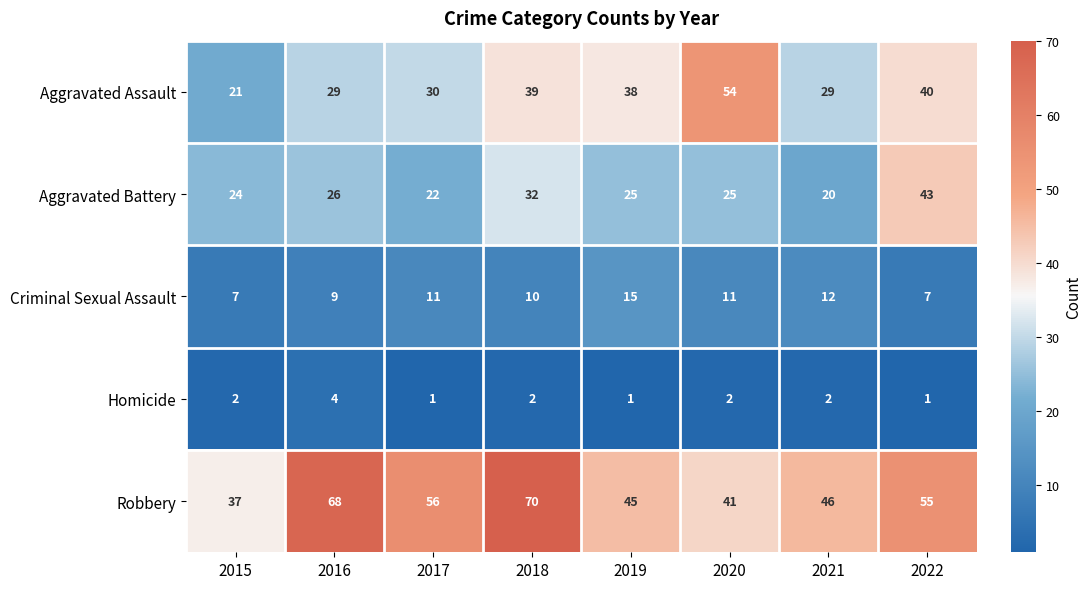

Which series changed the most between 2015 and 2021?

Robbery